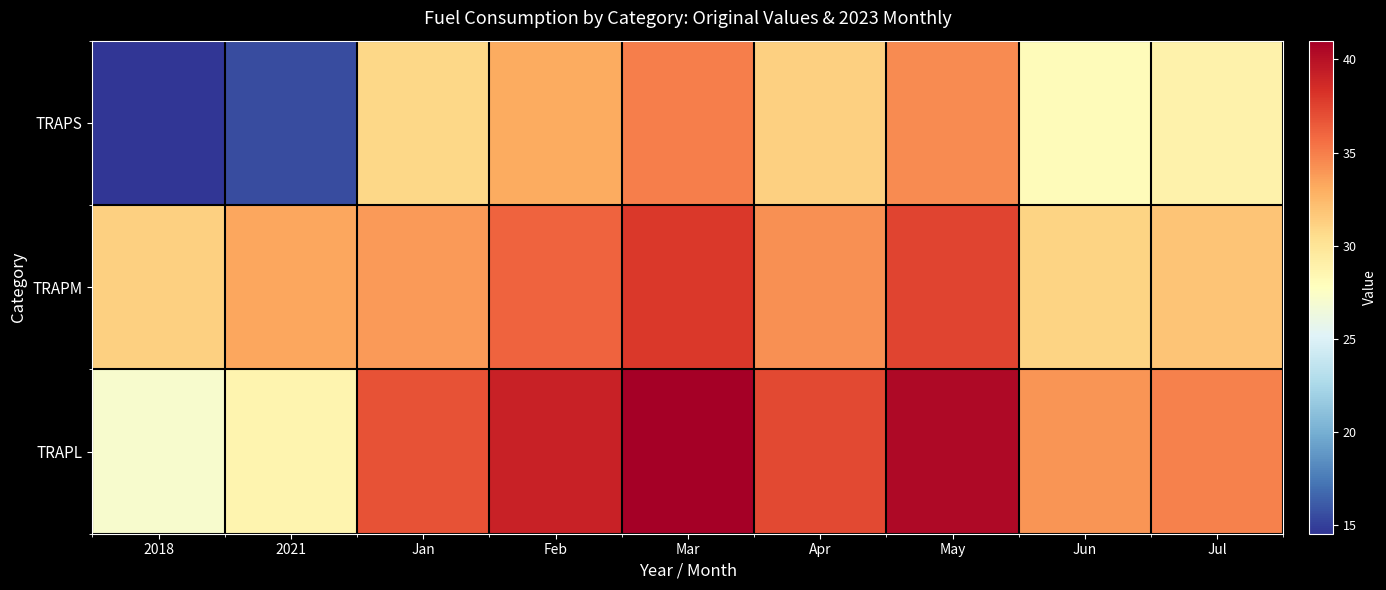

Rank the series at 2018 from lowest to highest value.

TRAPS, TRAPL, TRAPM